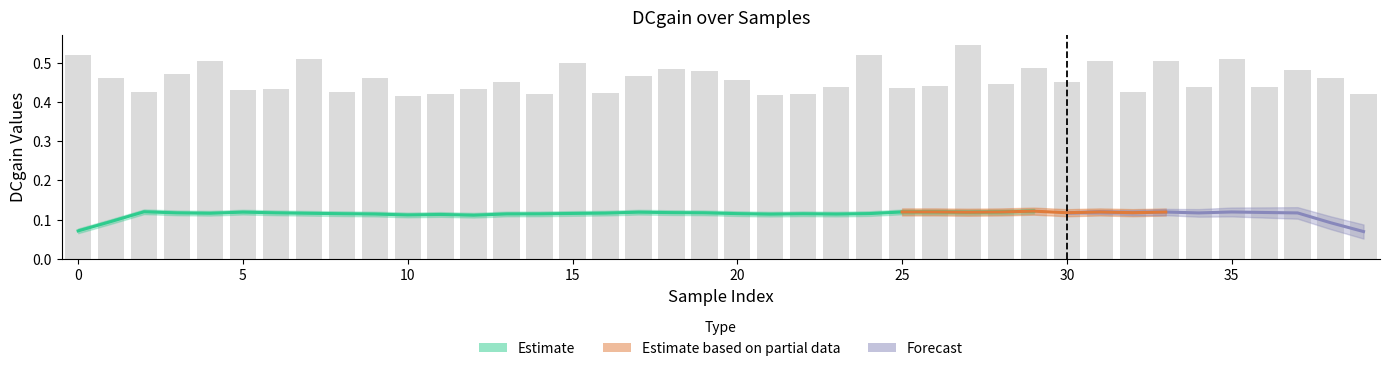

What is the maximum value shown in the chart?

0.5